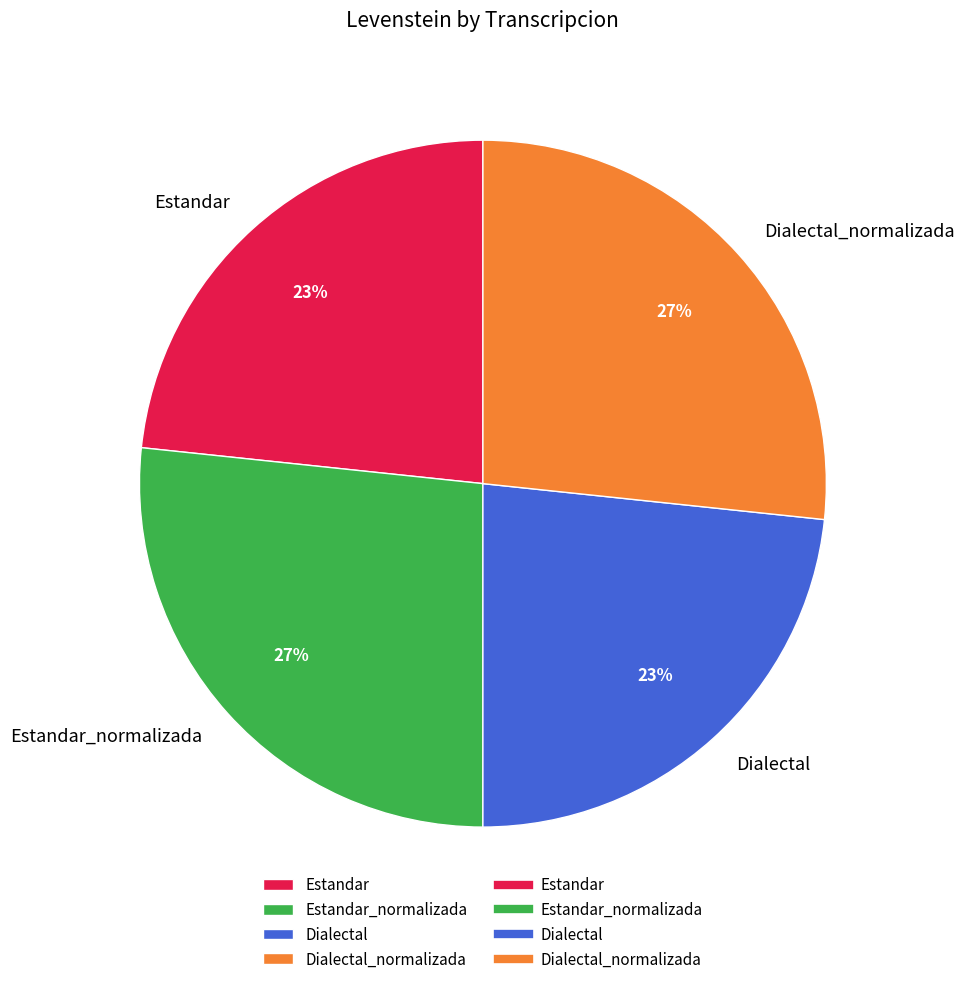

To the nearest percent, what portion does Estandar represent?

23%